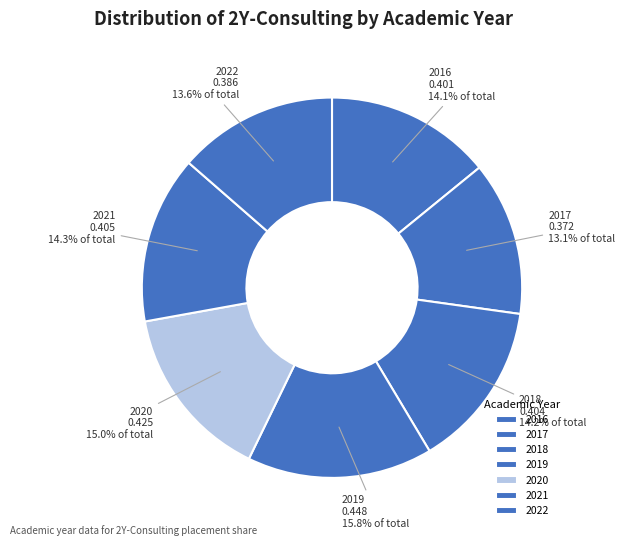

How many slices are in this pie chart?

7